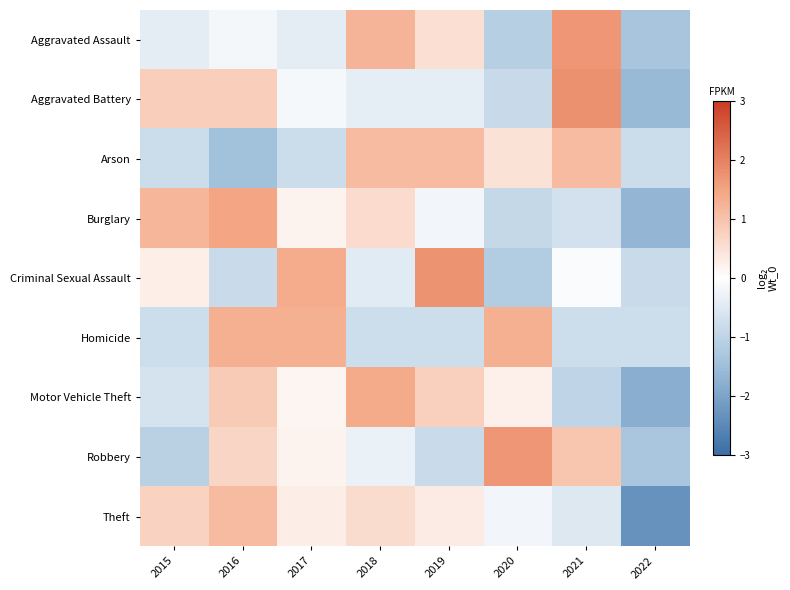

What is the smallest value displayed?

-2.3